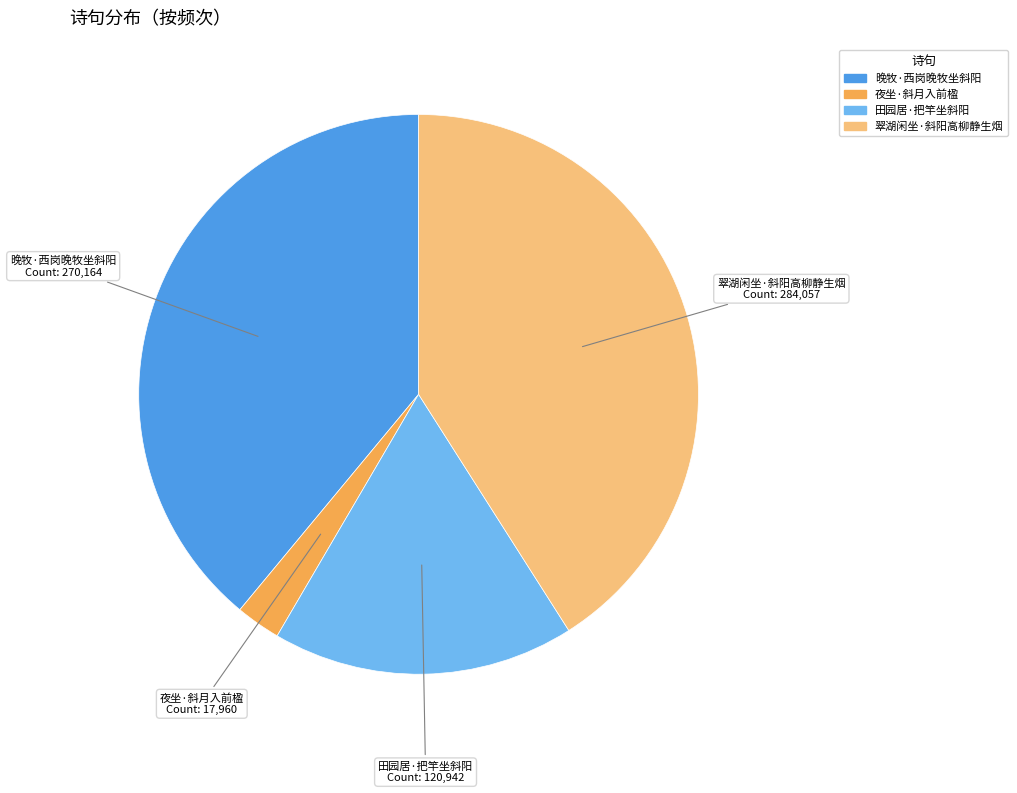

Does 田园居·把竿坐斜阳 represent more than half of the total?

No